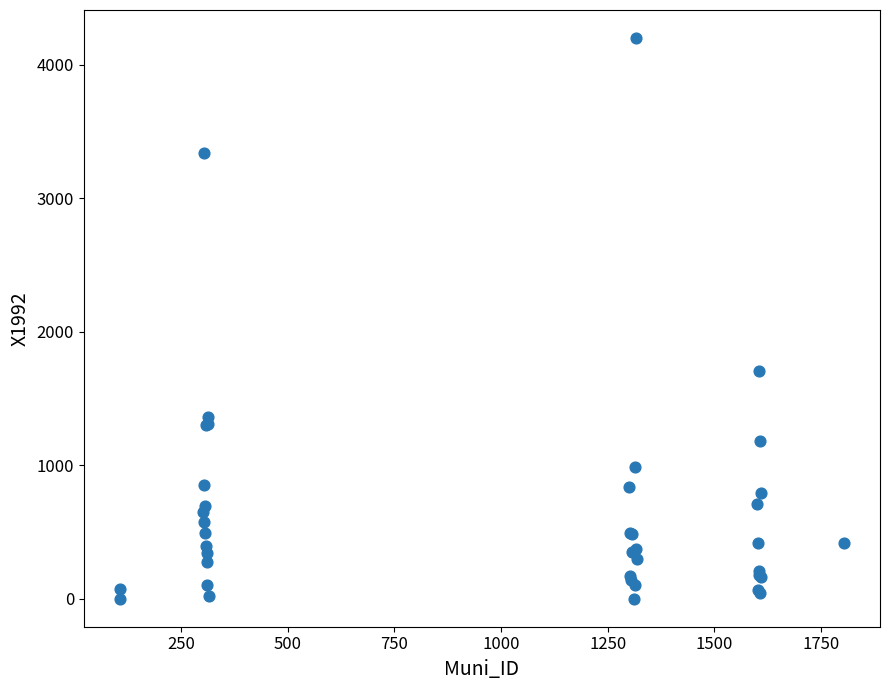

What Y value in the scatter plot is closest to 2099?

1705.0